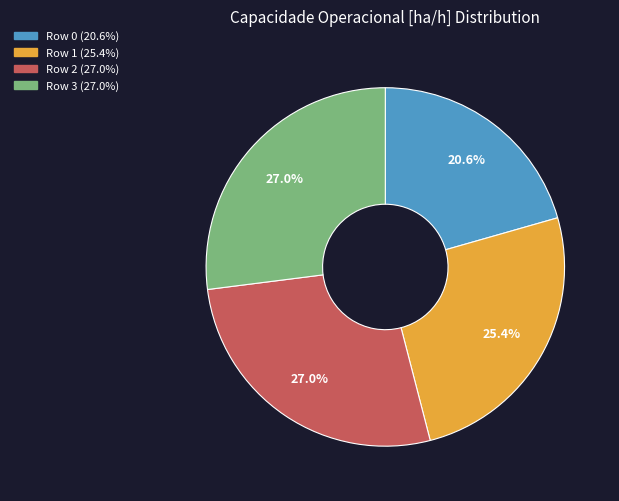

Is there a majority slice in this chart?

No